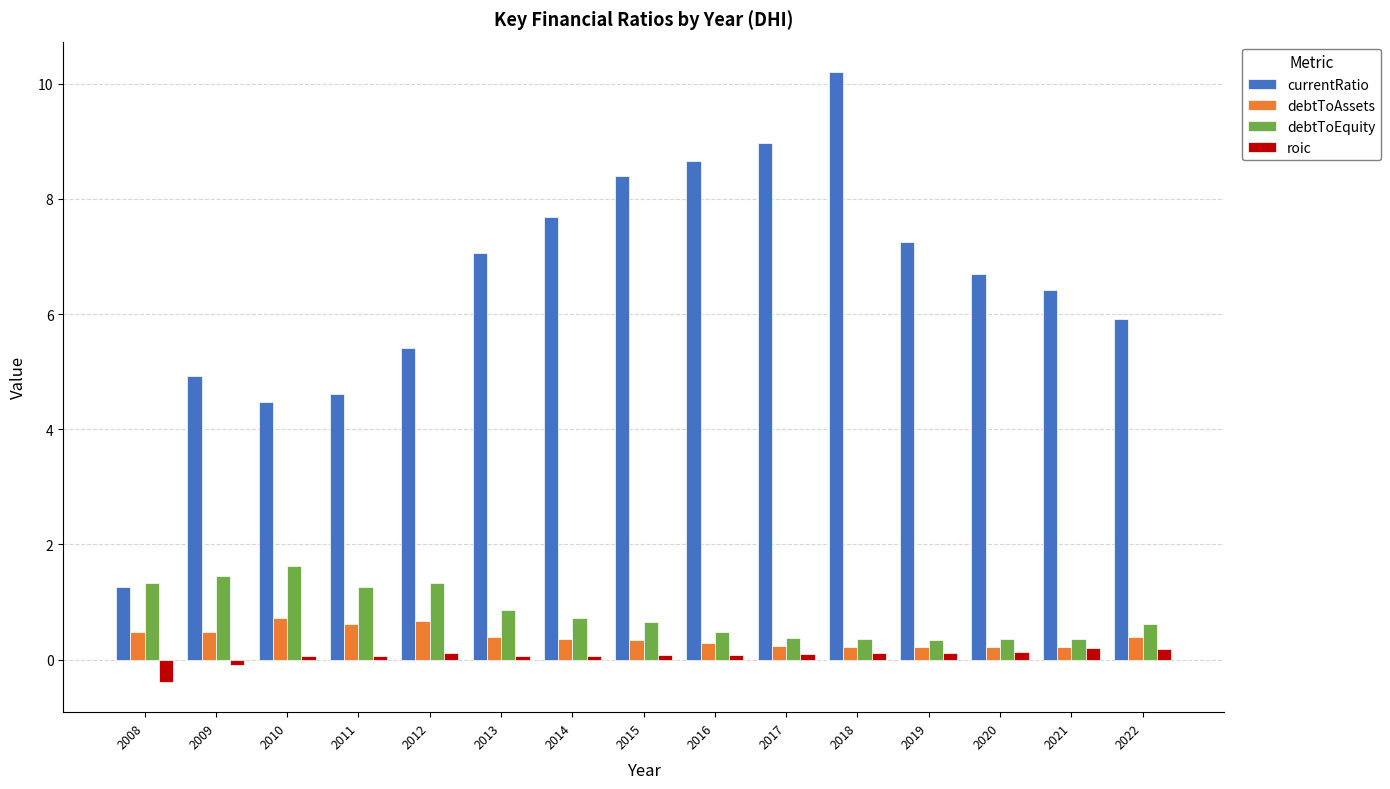

Rank the series by their maximum value, from lowest to highest.

roic, debtToAssets, debtToEquity, currentRatio